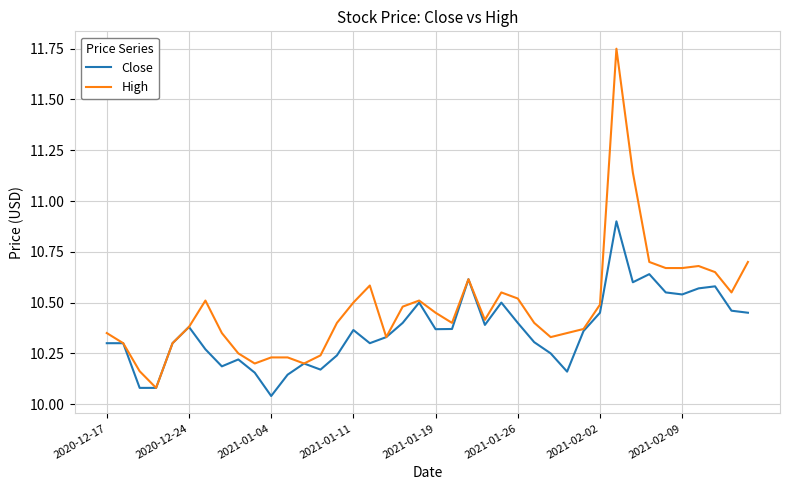

Which series has the largest range (max minus min)?

High